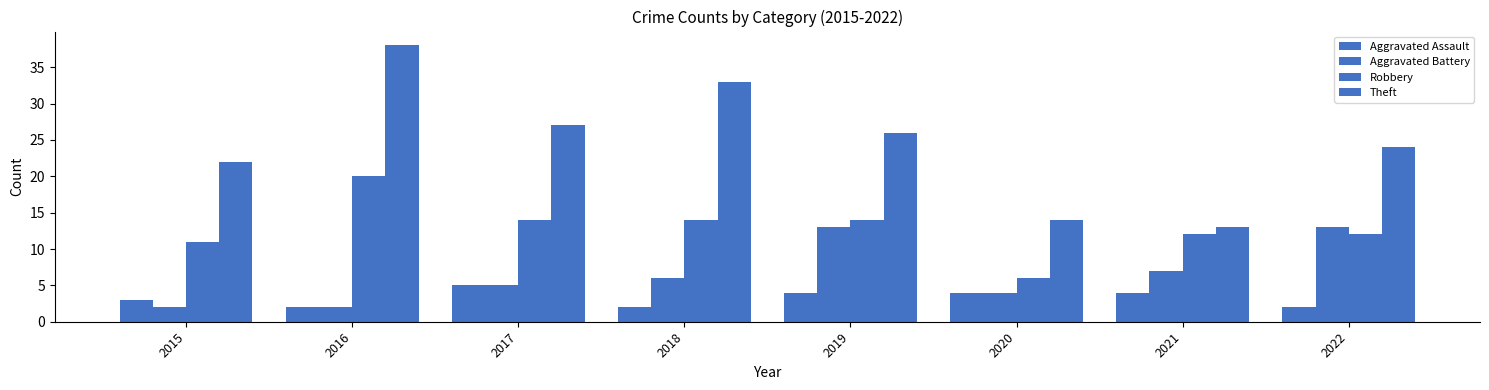

The Aggravated Battery series shows 2 at 2020. True or false?

False